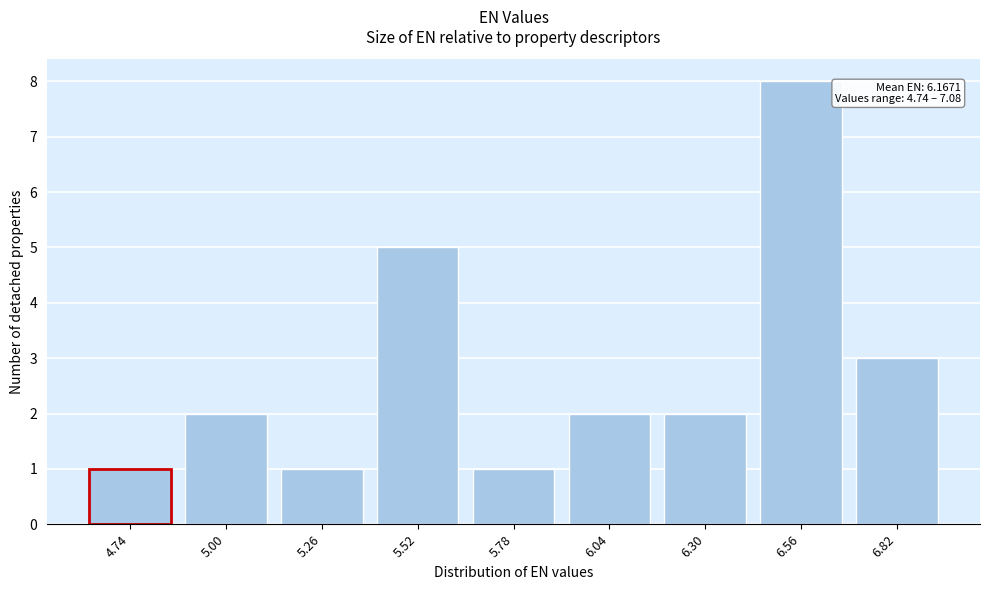

Reading right to left, extract all data points from this chart.

3	8	2	2	1	5	1	2	1